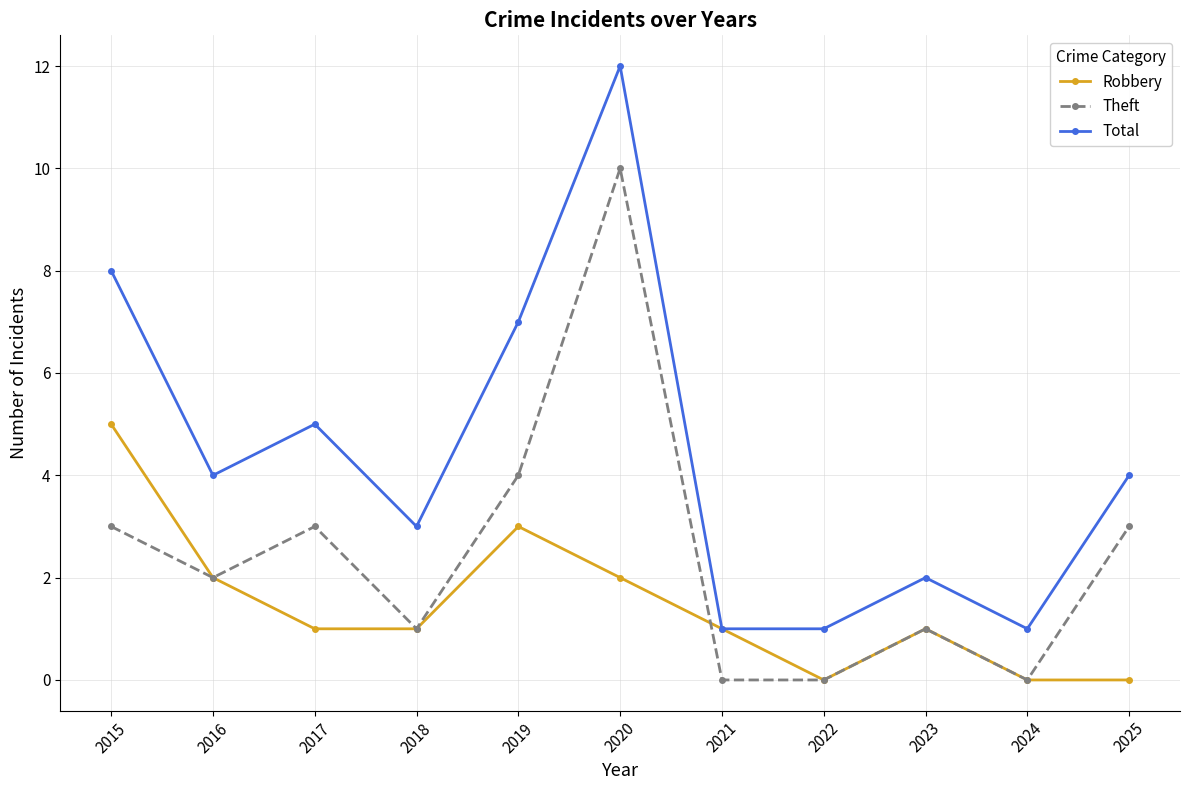

Which category has the highest value in the Theft series?

2020